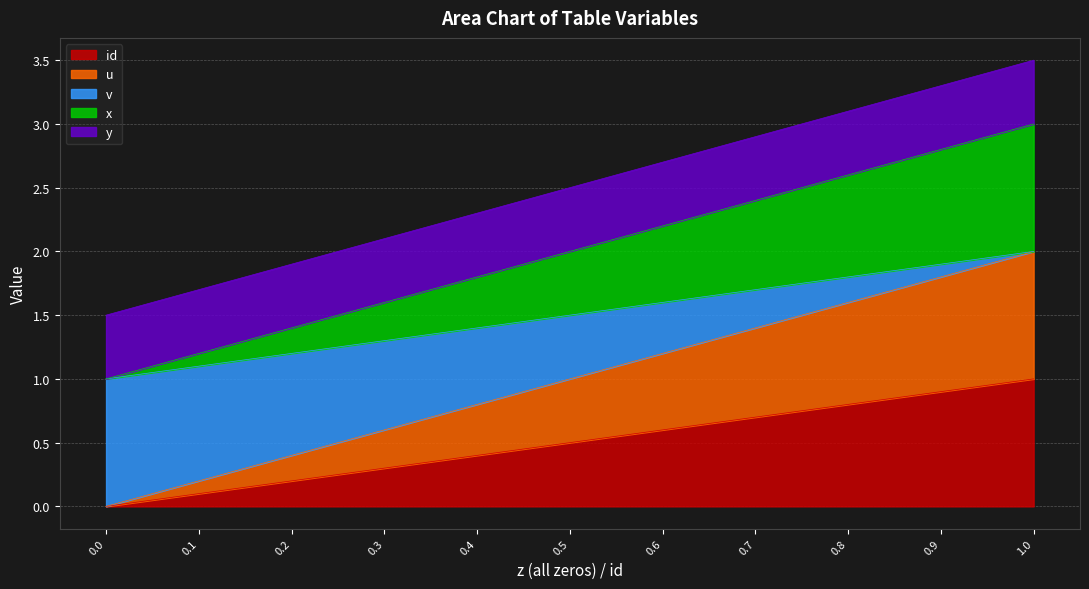

True or false: id and x intersect in this chart.

False